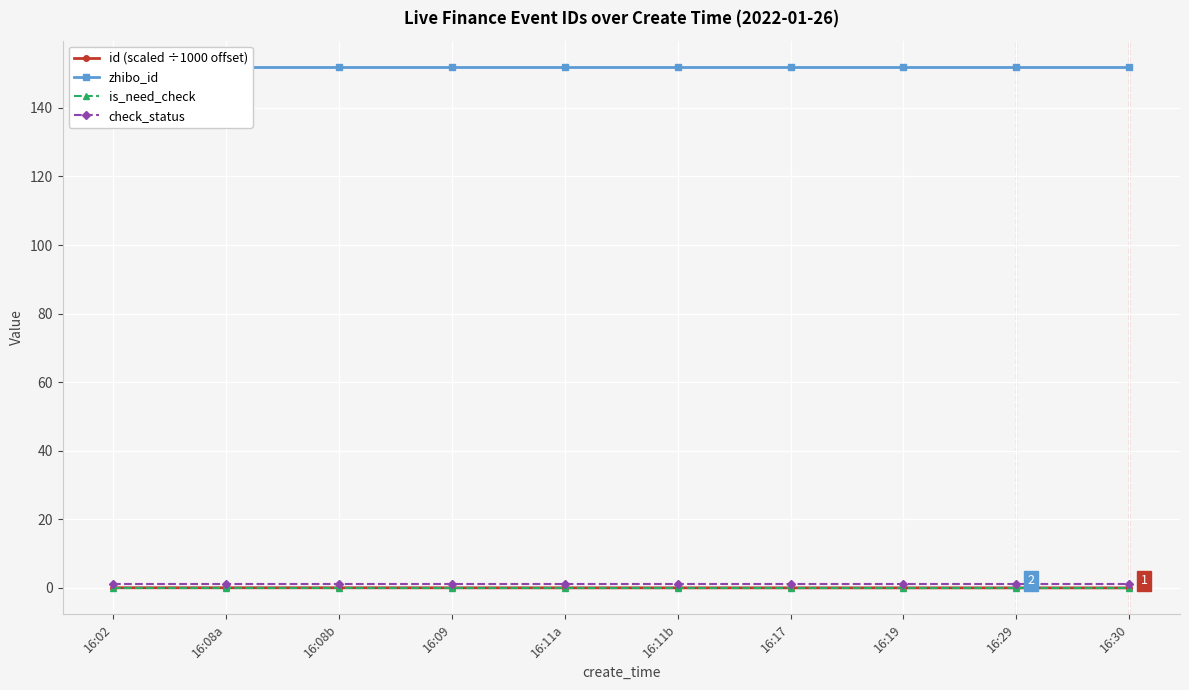

Reading right to left, transcribe all the data shown in this chart.

id (scaled ÷1000 offset): 0.0	0.0	0.0	0.0	0.0	0.0	0.0	0.0	0.0	0.0
zhibo_id: 152.0	152.0	152.0	152.0	152.0	152.0	152.0	152.0	152.0	152.0
is_need_check: 0.0	0.0	0.0	0.0	0.0	0.0	0.0	0.0	0.0	0.0
check_status: 1.0	1.0	1.0	1.0	1.0	1.0	1.0	1.0	1.0	1.0